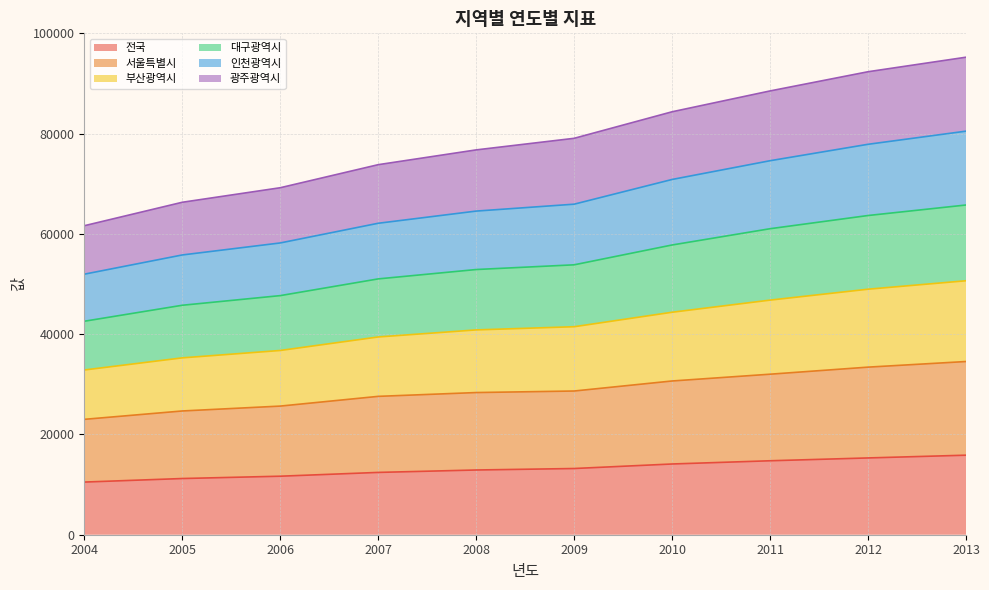

Does the chart display data point markers on the line(s)?

No